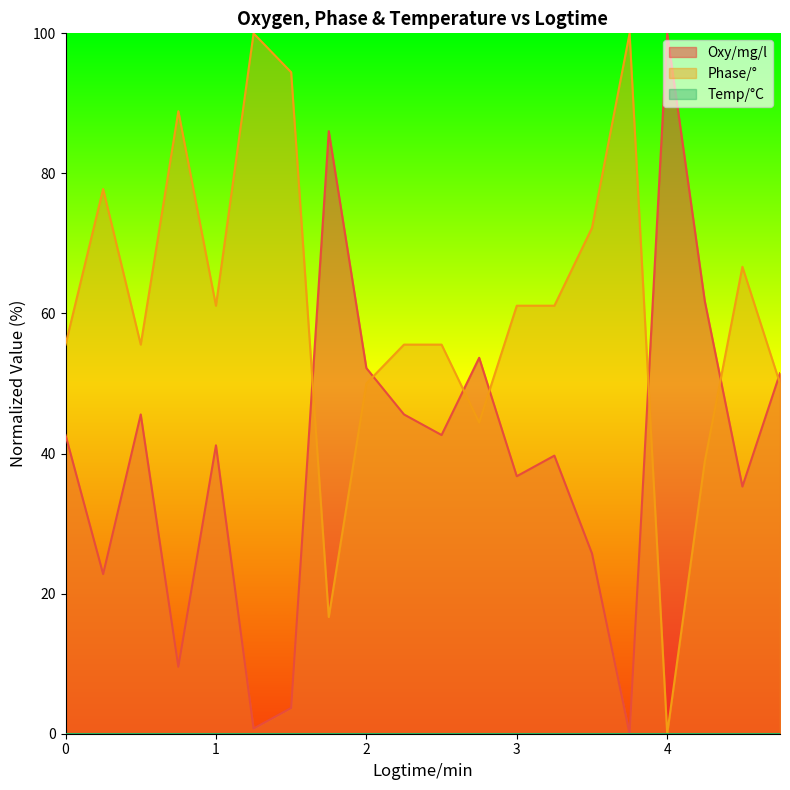

The value of Phase/° at 0.75 is 41.0. True or false?

False